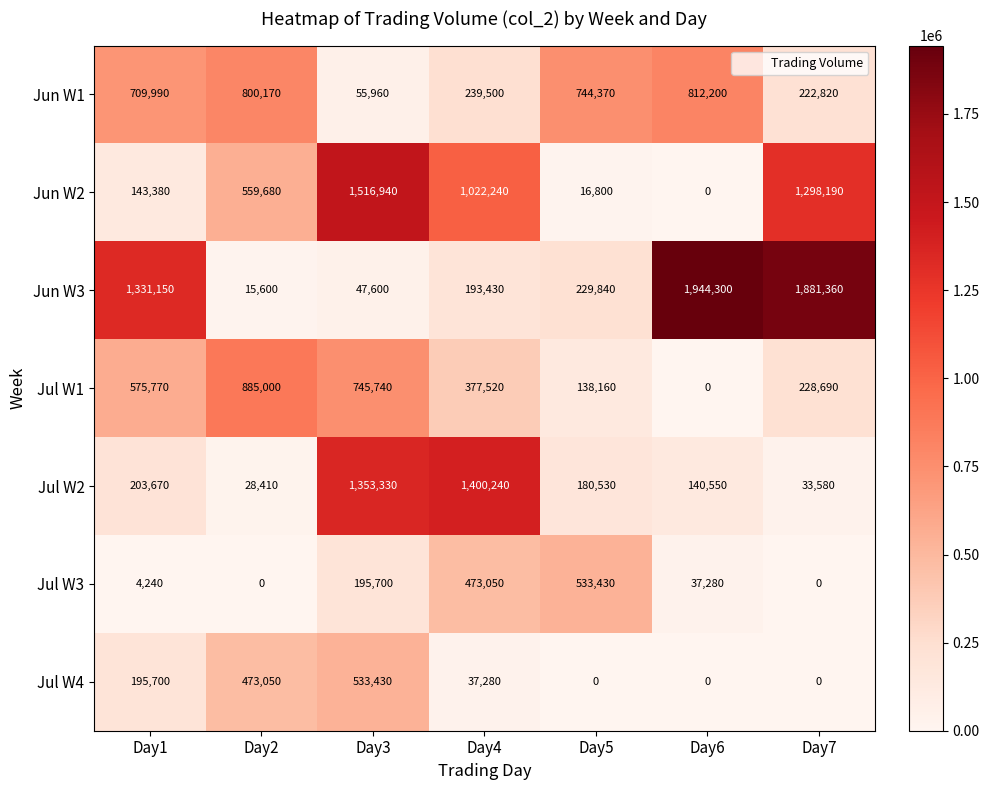

What is the total value across all series at Day1?

3163900